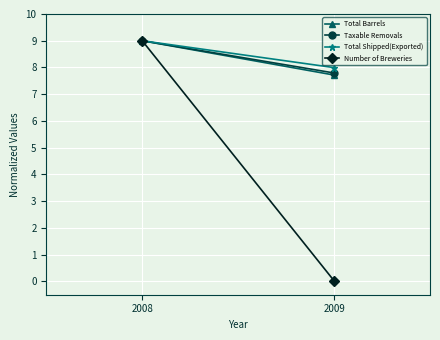

Rank the series at 2008 from lowest to highest value.

Total Barrels, Taxable Removals, Total Shipped(Exported), Number of Breweries